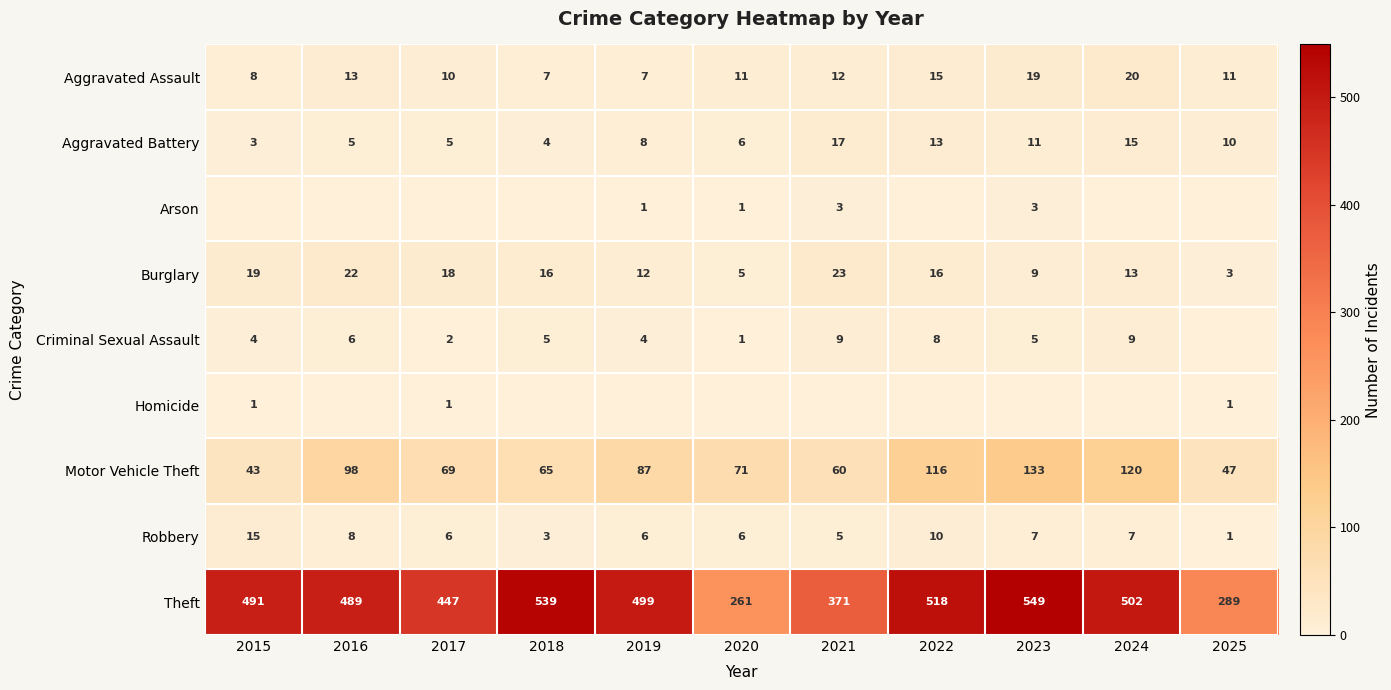

Where is Motor Vehicle Theft nearest to the value 88?

2019